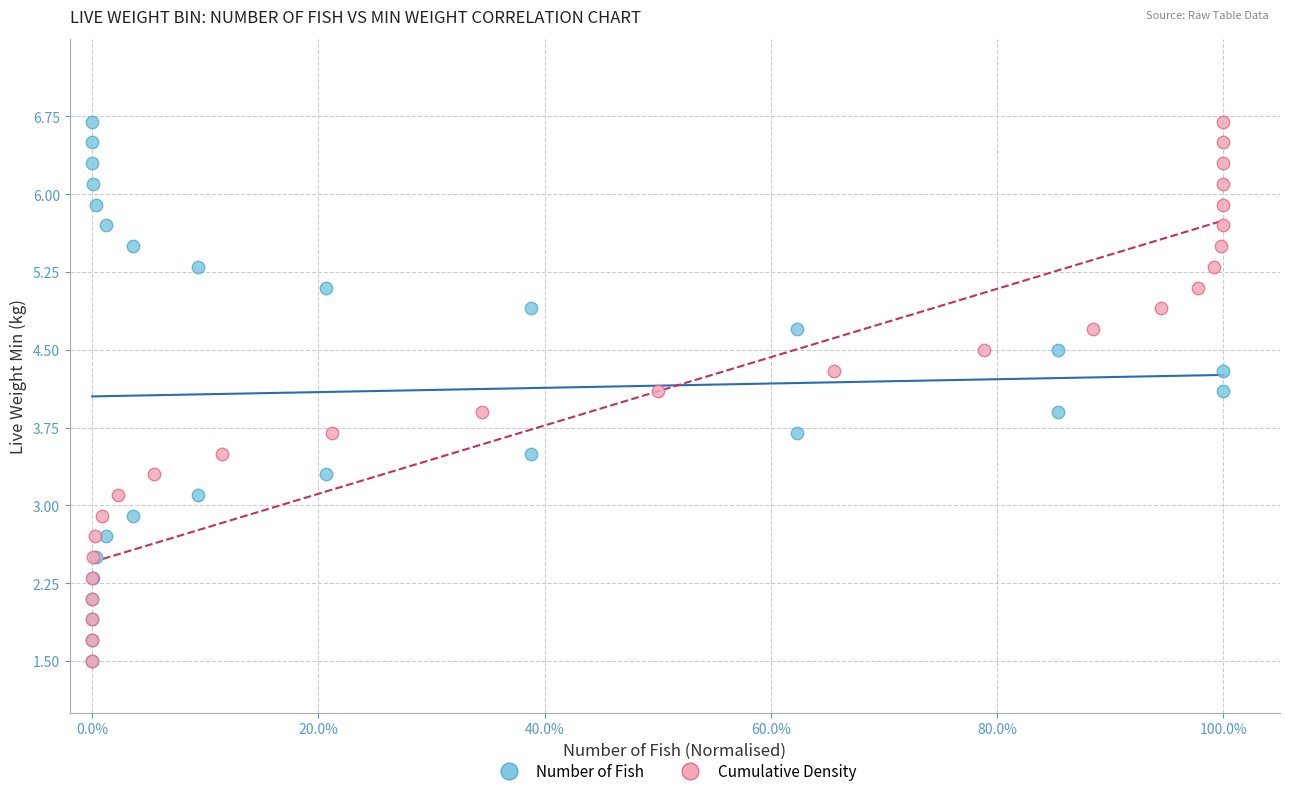

What are all the series names shown in the legend?

Number of Fish, Cumulative Density